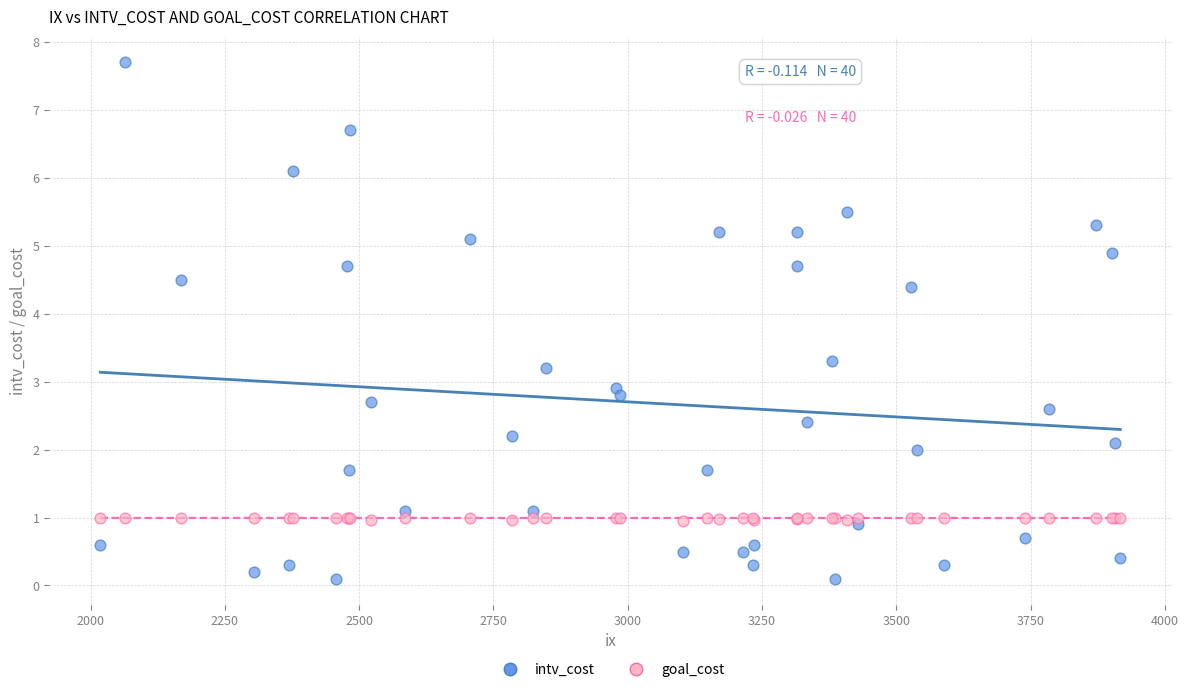

In the intv_cost series, what Y value is closest to 3?

2.9